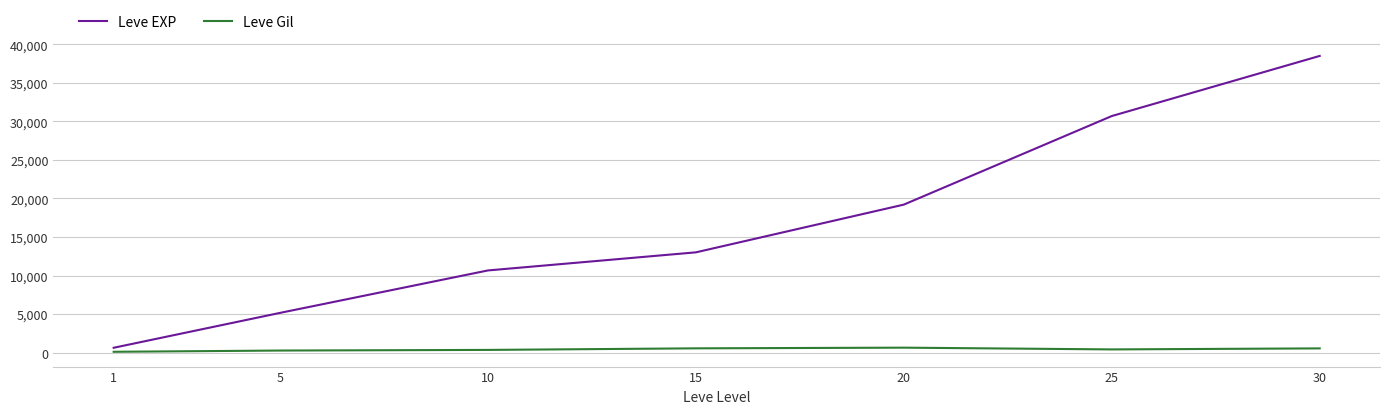

Which series changed the most between 1 and 10?

Leve EXP